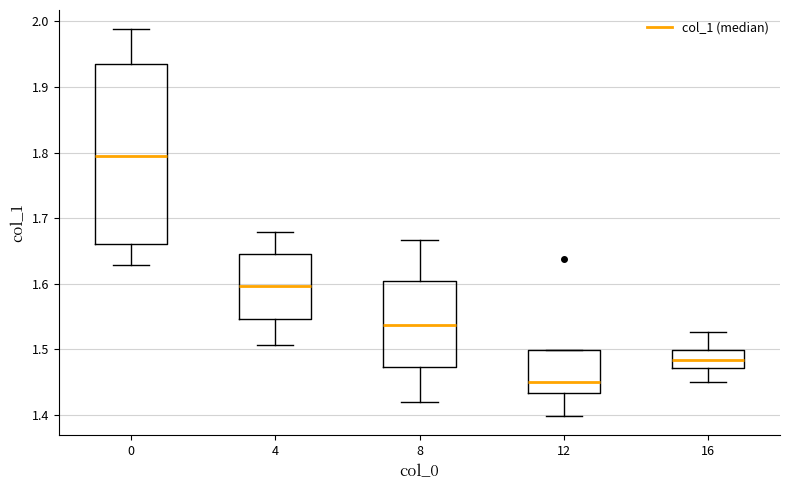

Which box has the highest median line?

0